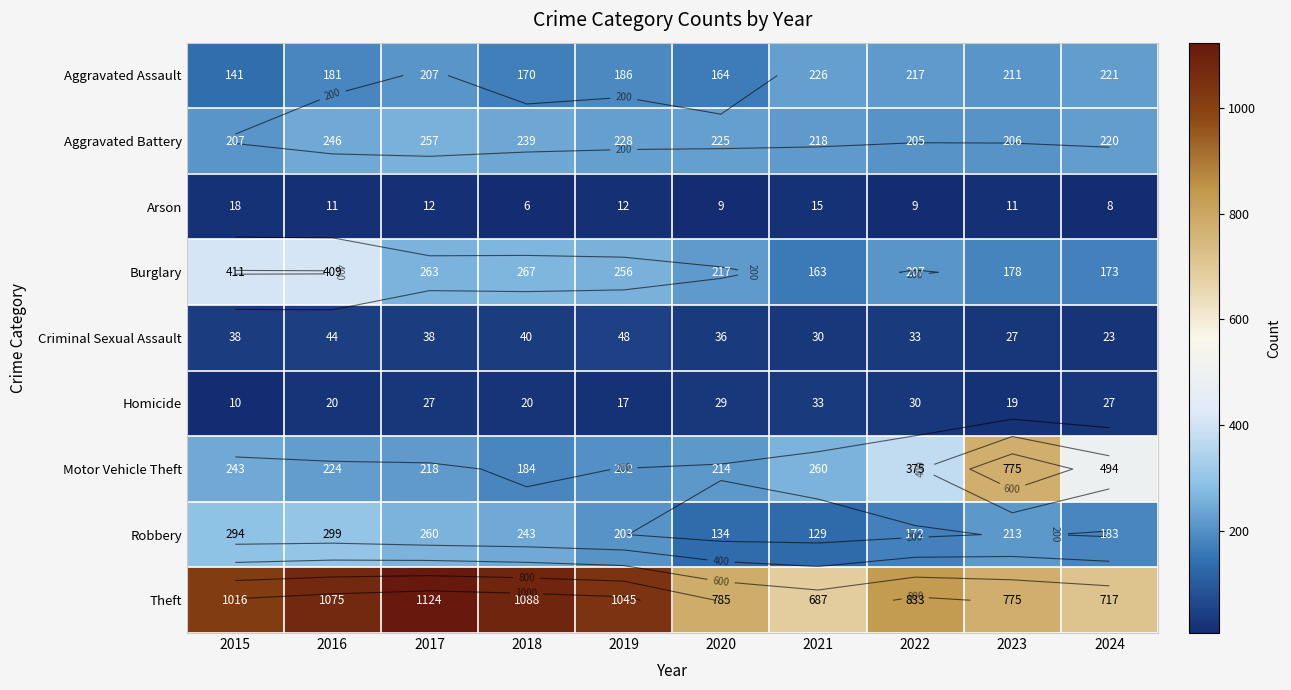

Which label corresponds to the largest value in the chart?

2017